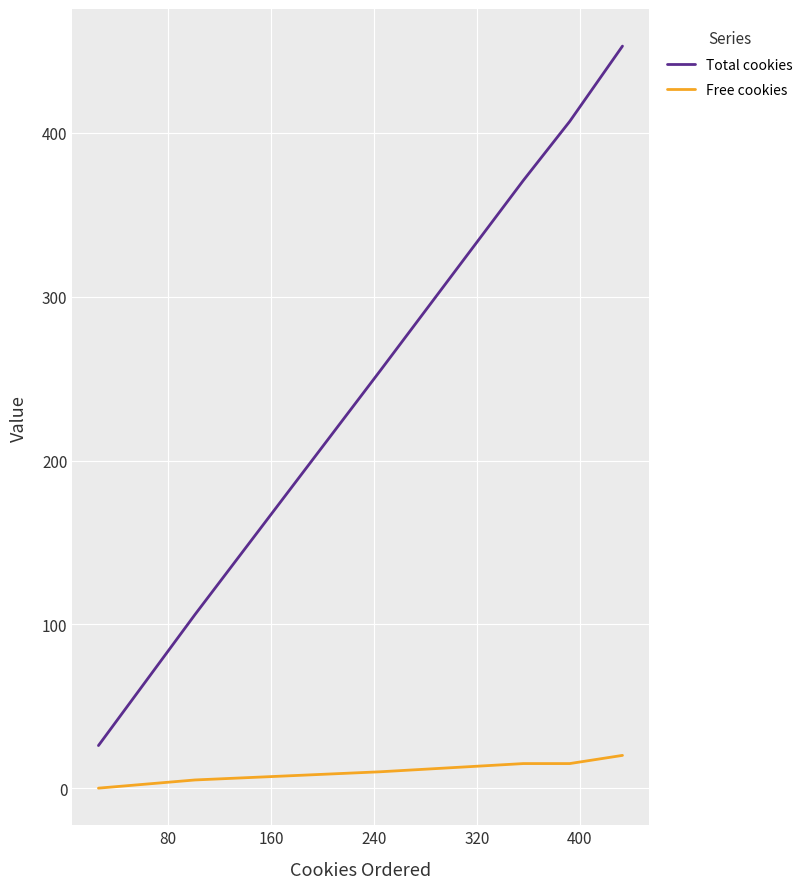

Which series has the largest range (max minus min)?

Total cookies